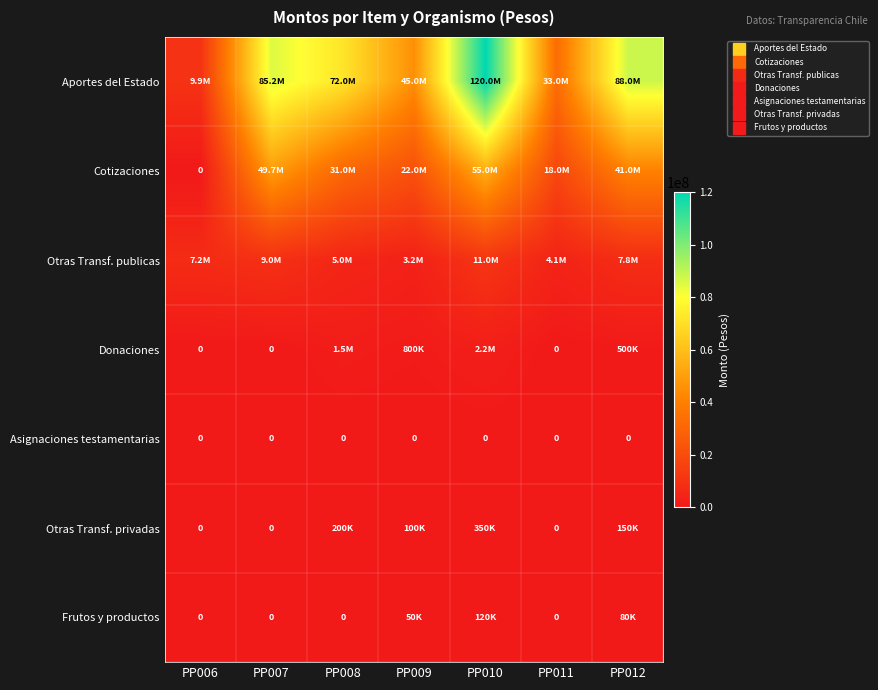

Is the value of Frutos y productos at PP006 greater than the value of Donaciones at PP012?

No